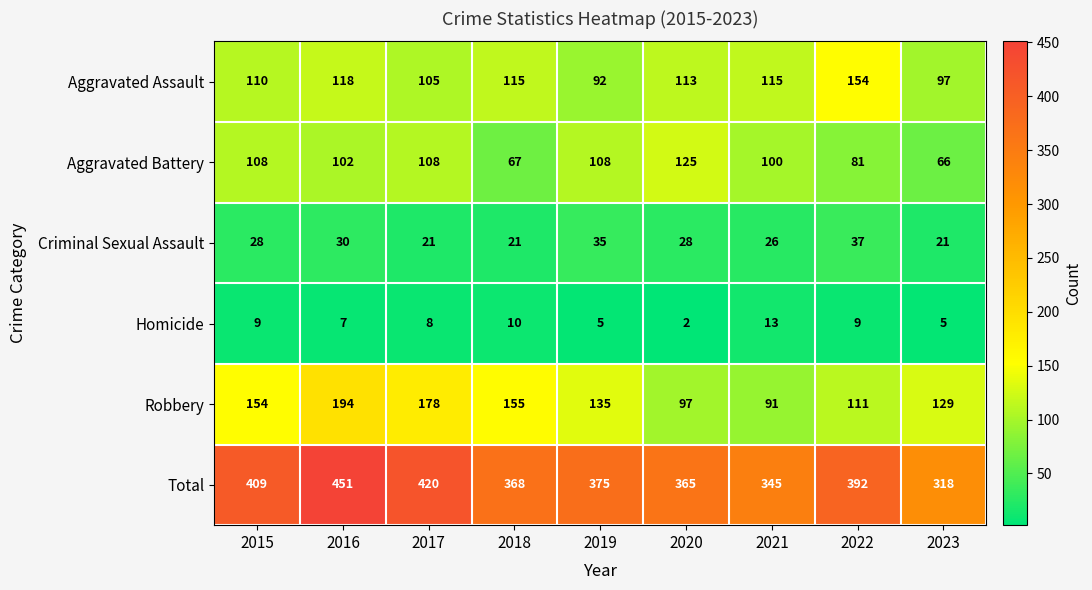

What is the difference between the maximum and minimum values in the Robbery series?

103